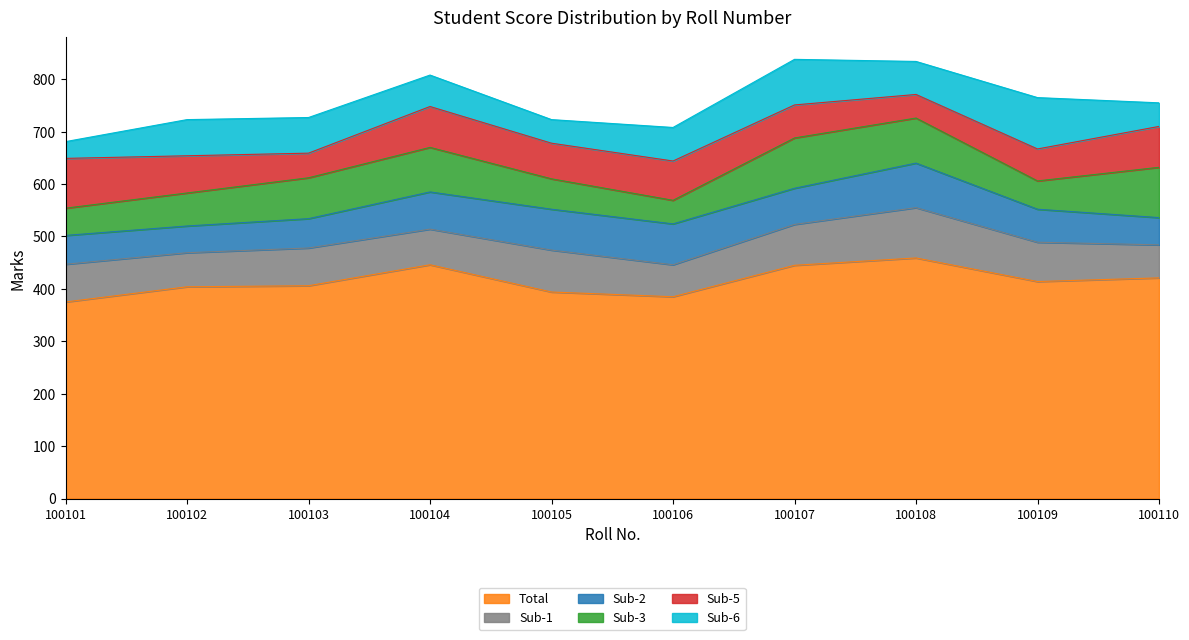

At how many categories does at least one series exceed 214?

10